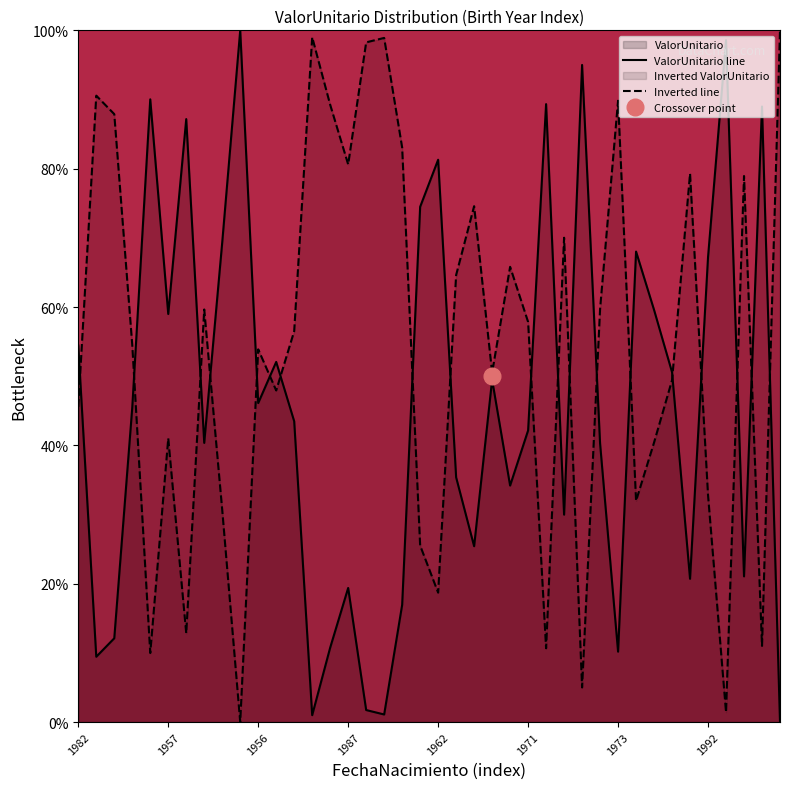

True or false: Inverted line and ValorUnitario line cross at least once.

True